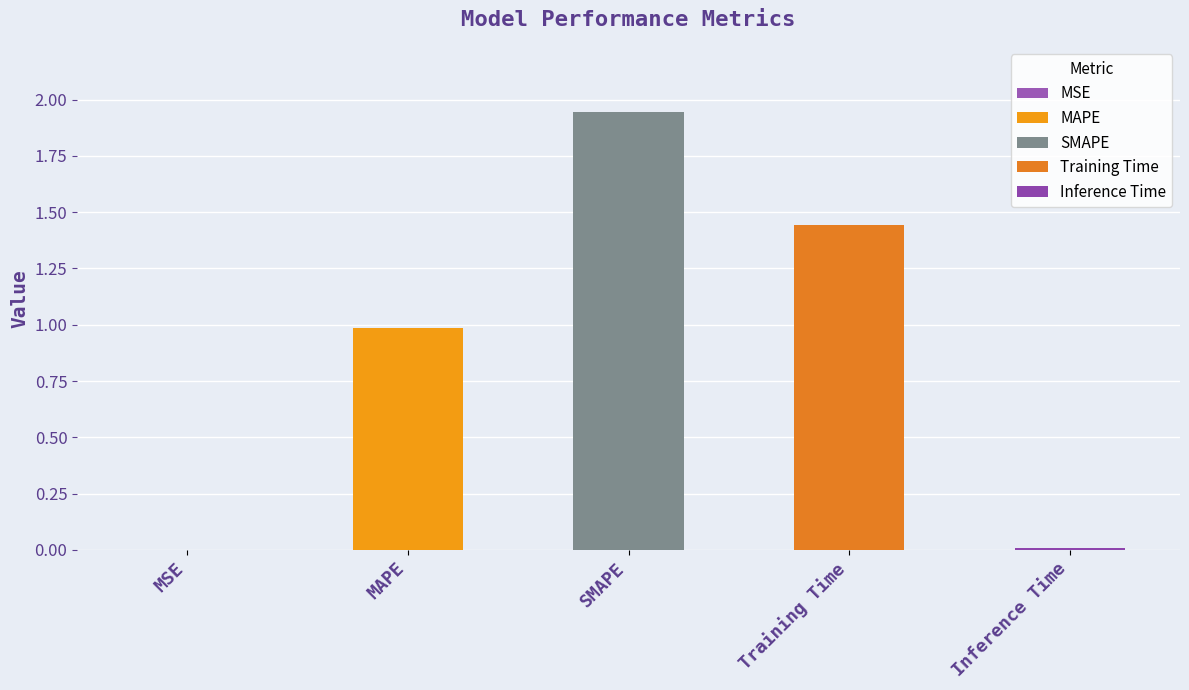

What is the sum of the values at MAPE and SMAPE?

2.9